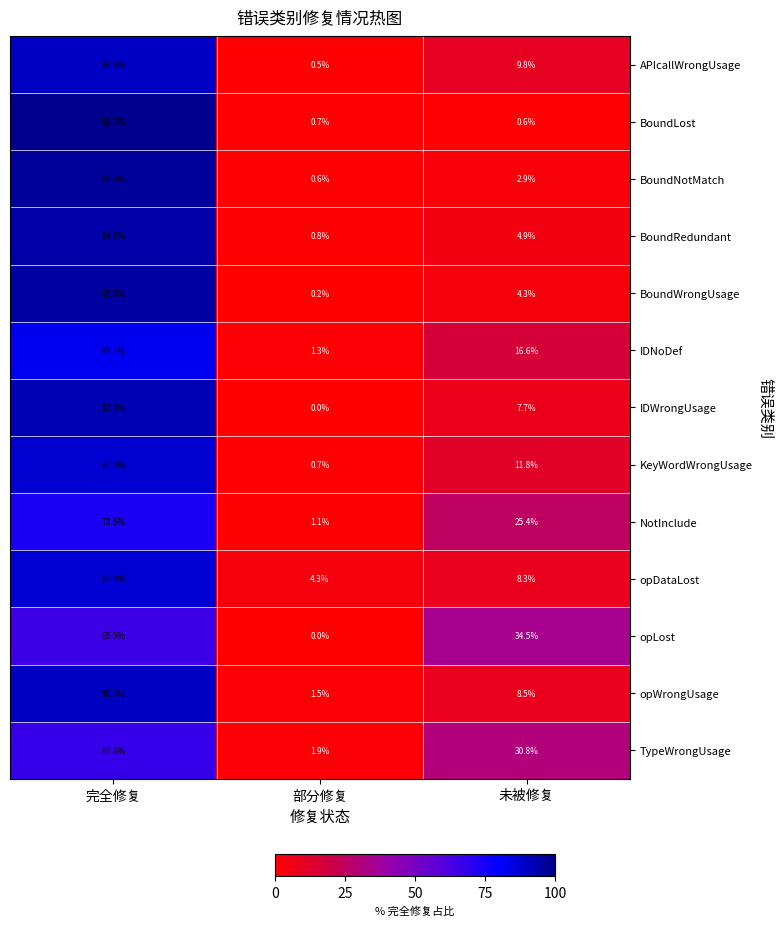

What is the highest value of the BoundWrongUsage series?

95.5